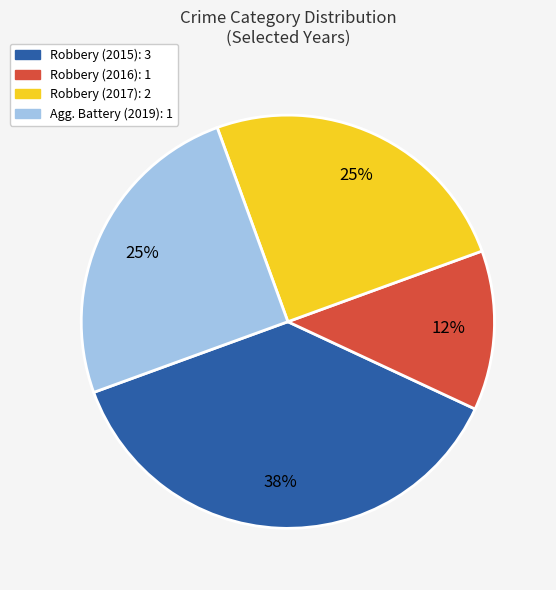

Is there any slice that represents more than half of the pie?

No